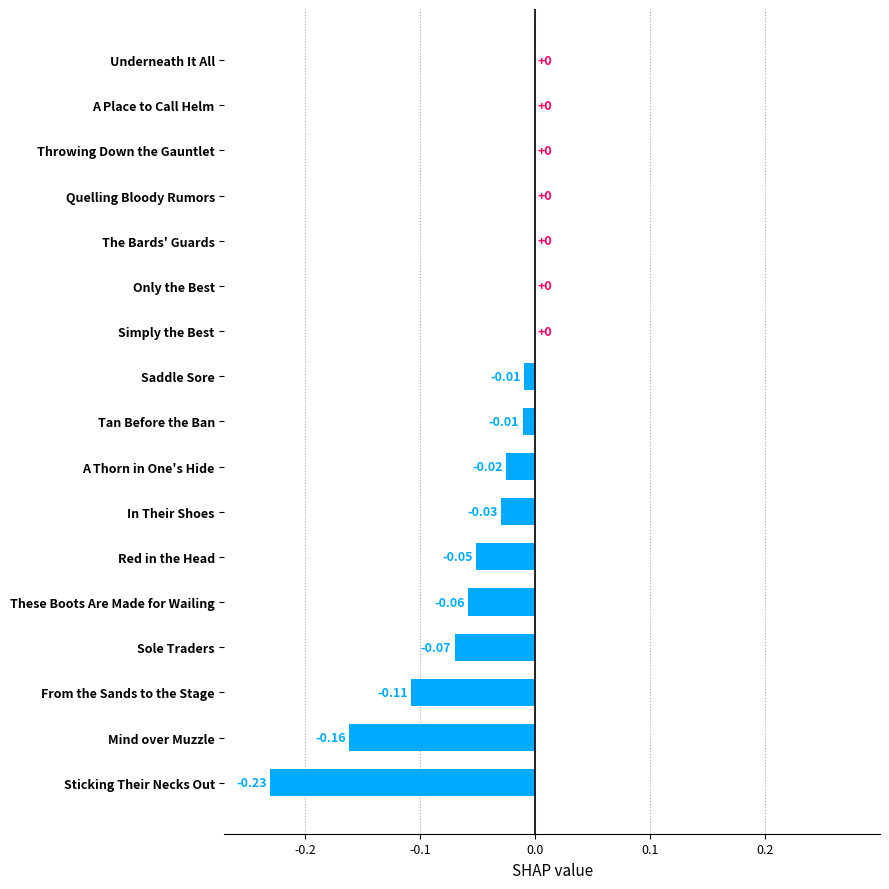

How many distinct data groups are displayed?

1